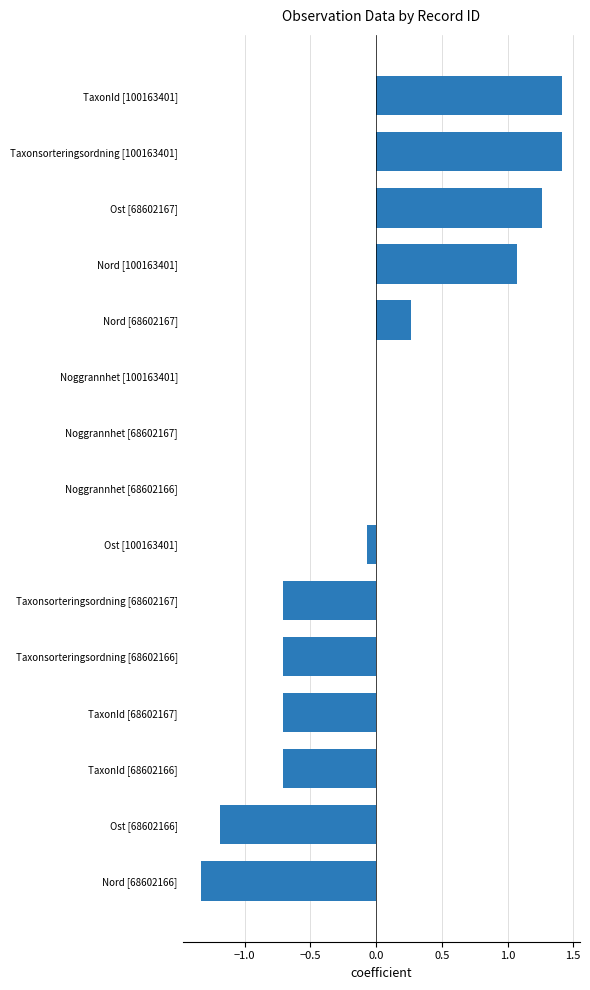

What is the change in value from TaxonId [68602167] to Taxonsorteringsordning [100163401]?

+2.1